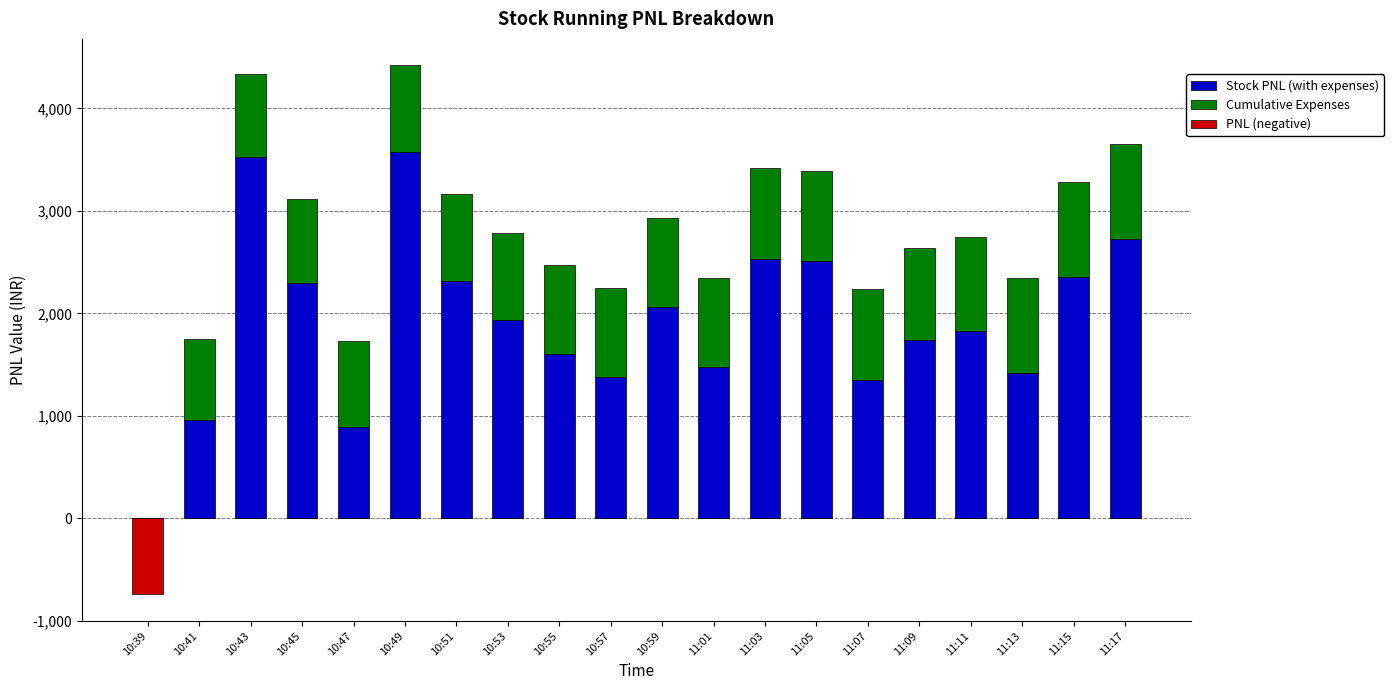

True or false: PNL (negative) has a value of -520.6 at 10:49.

False